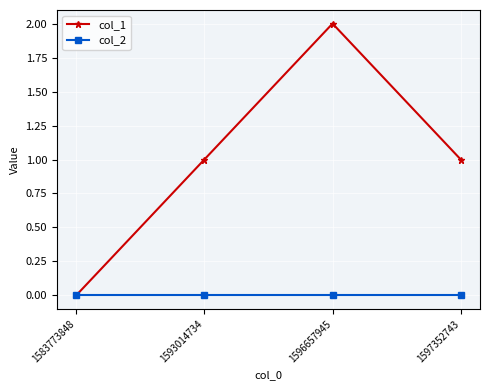

Does the chart have visible grid lines?

Yes